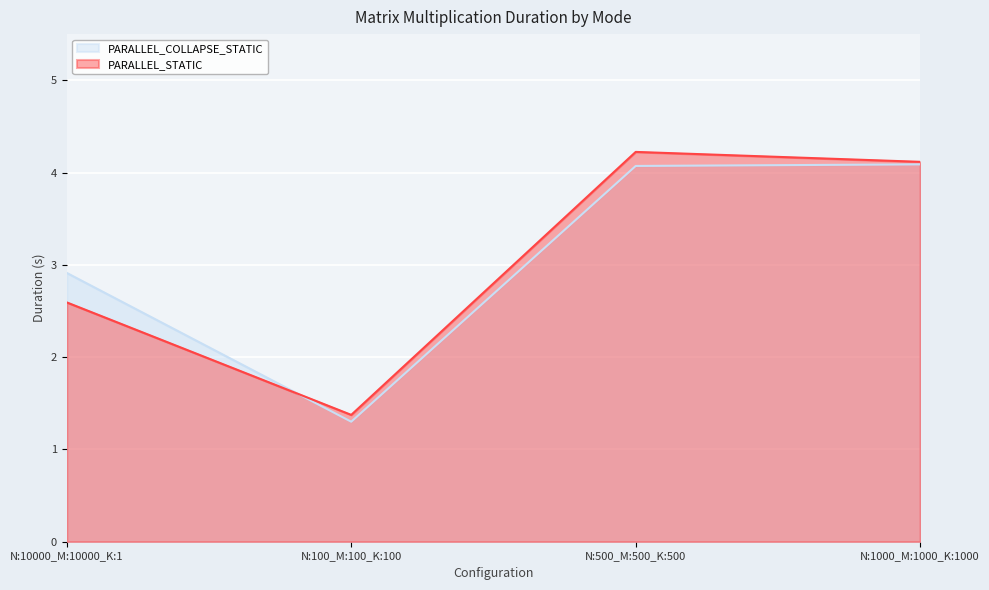

How many times do PARALLEL_STATIC and PARALLEL_COLLAPSE_STATIC cross each other?

1